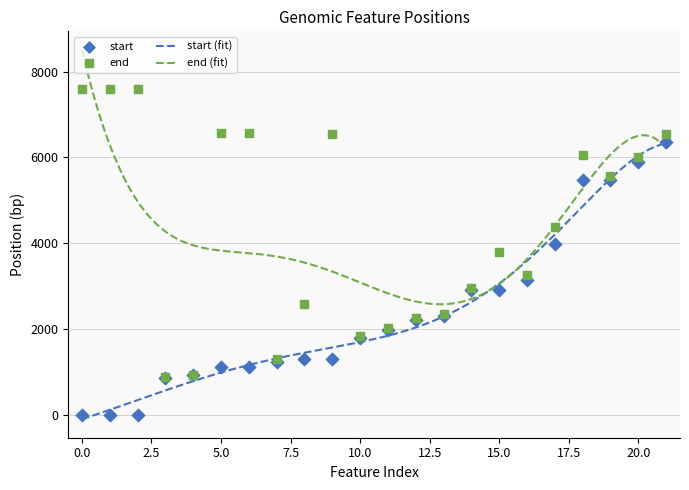

What is the highest value of the start (fit) series?

6325.9